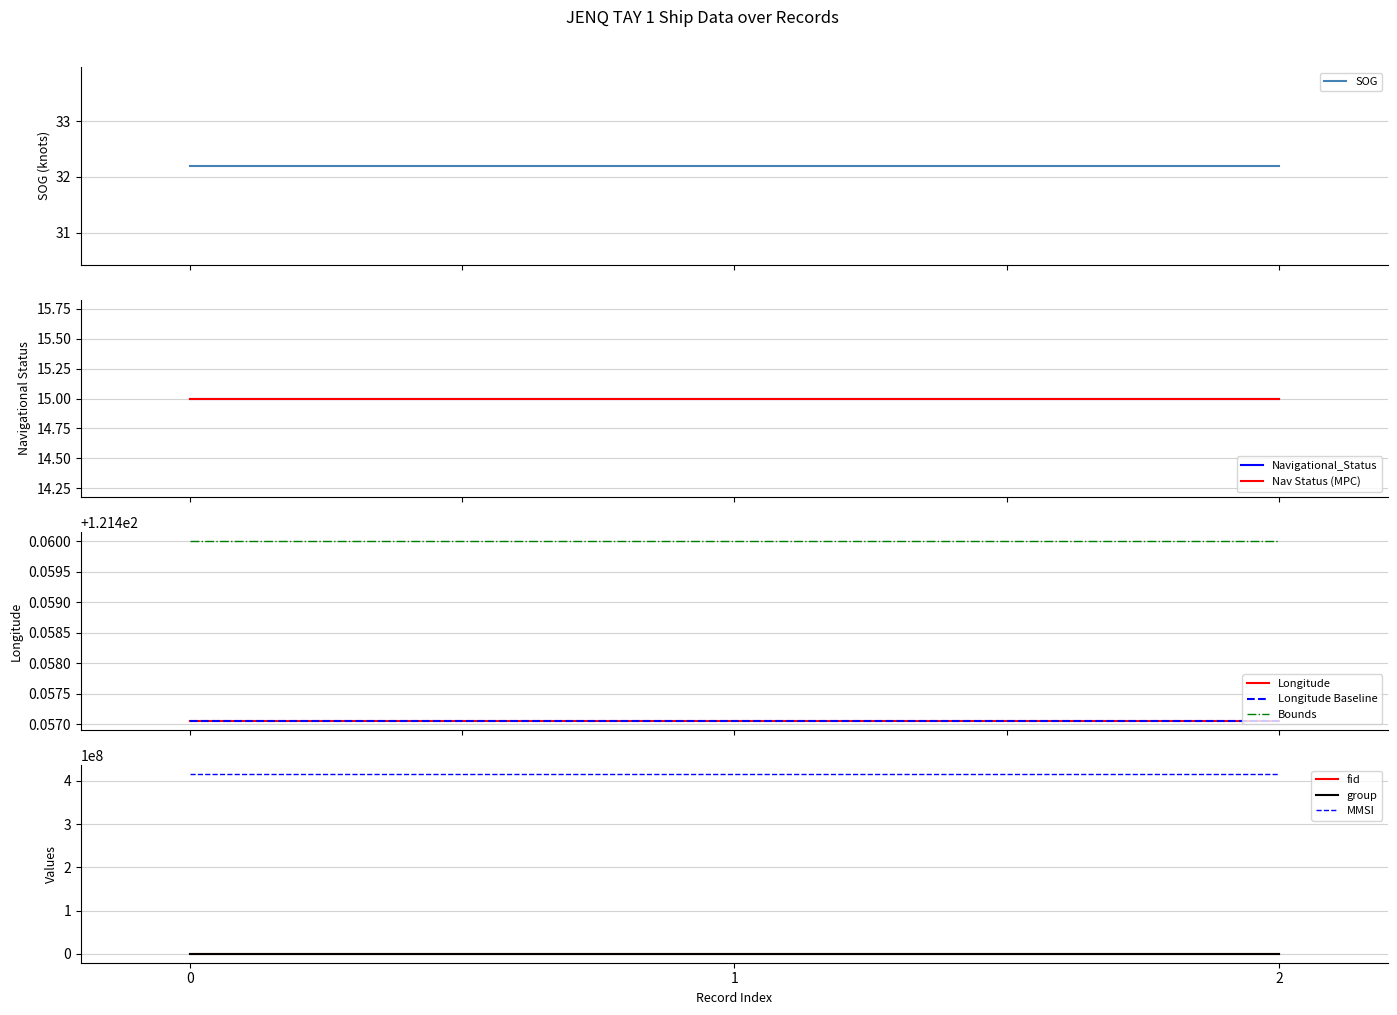

Is the value of MMSI at 1 greater than the value of group at 2?

Yes